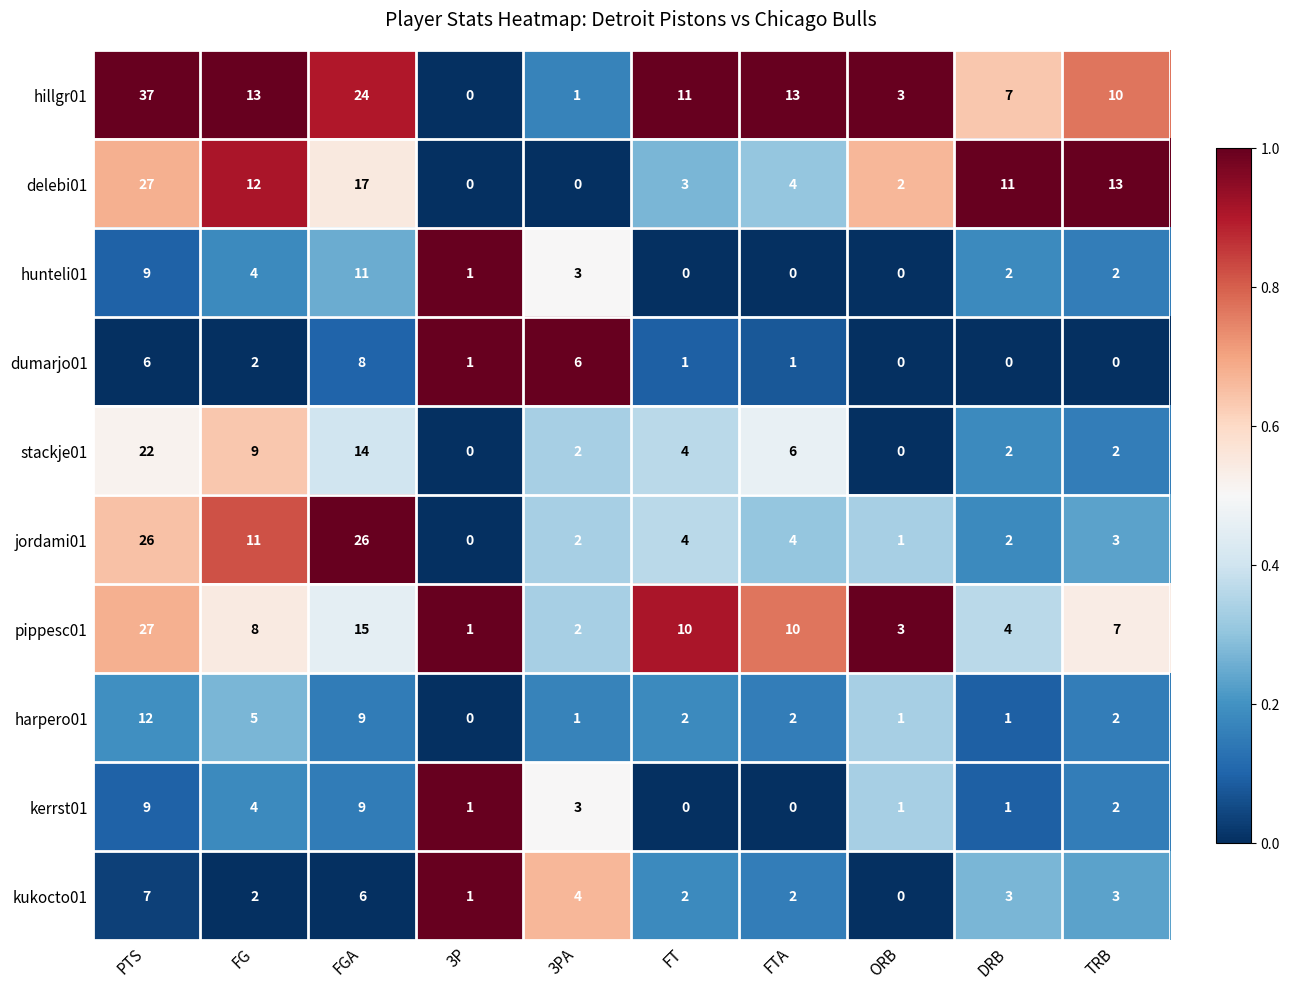

The delebi01 series shows 13 at TRB. True or false?

True